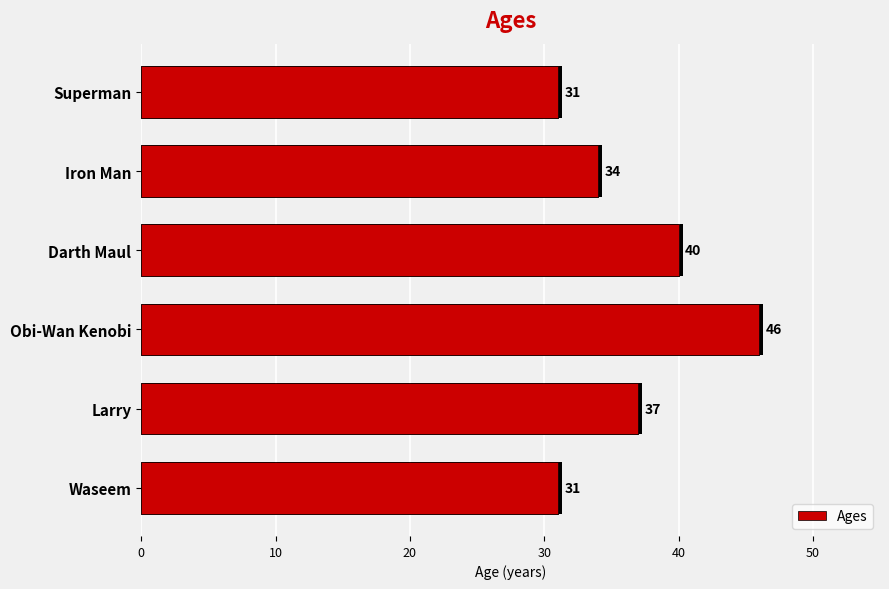

What is the change in value from Larry to Obi-Wan Kenobi?

+9